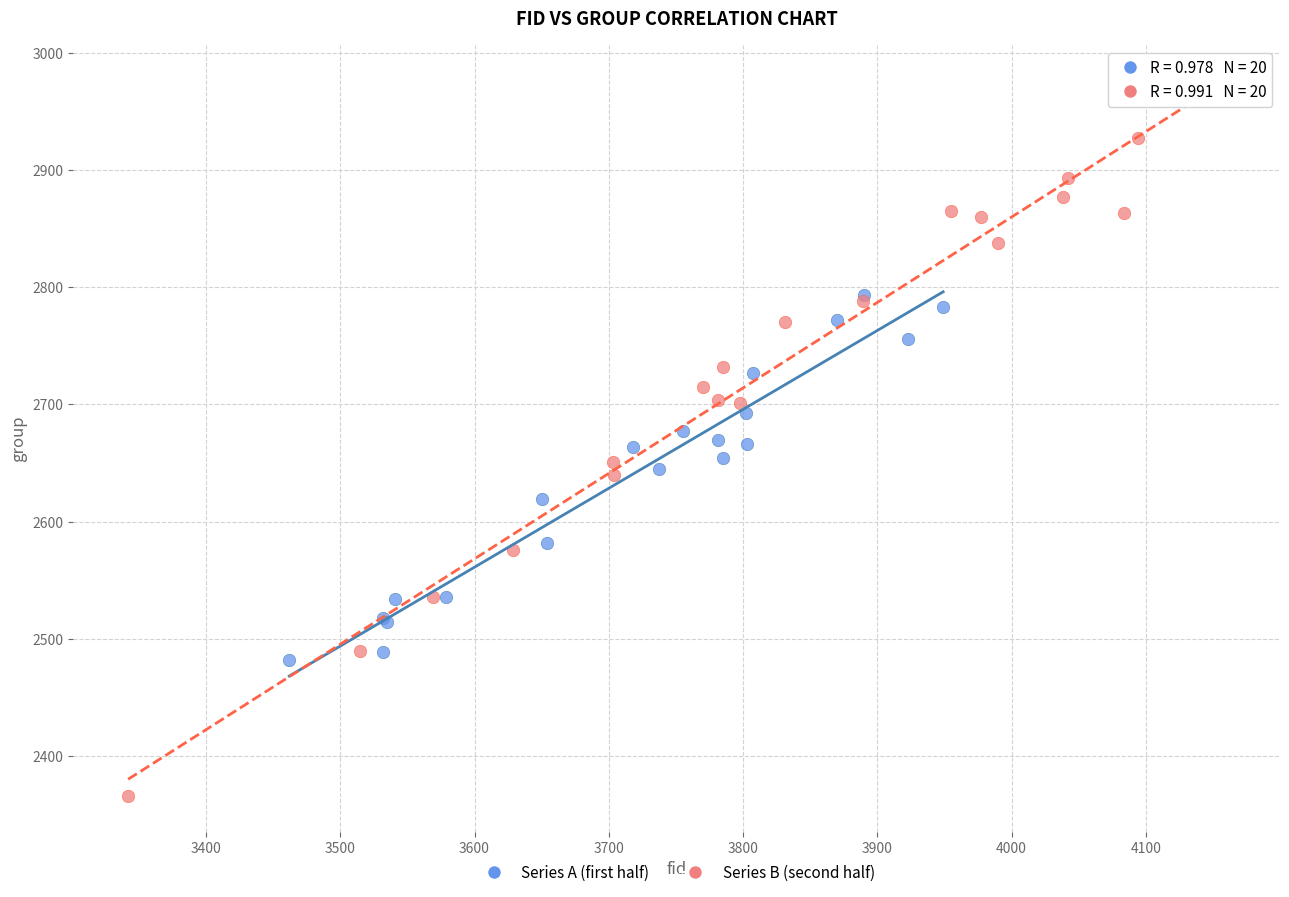

Which series contains the highest Y value?

Series B (second half)